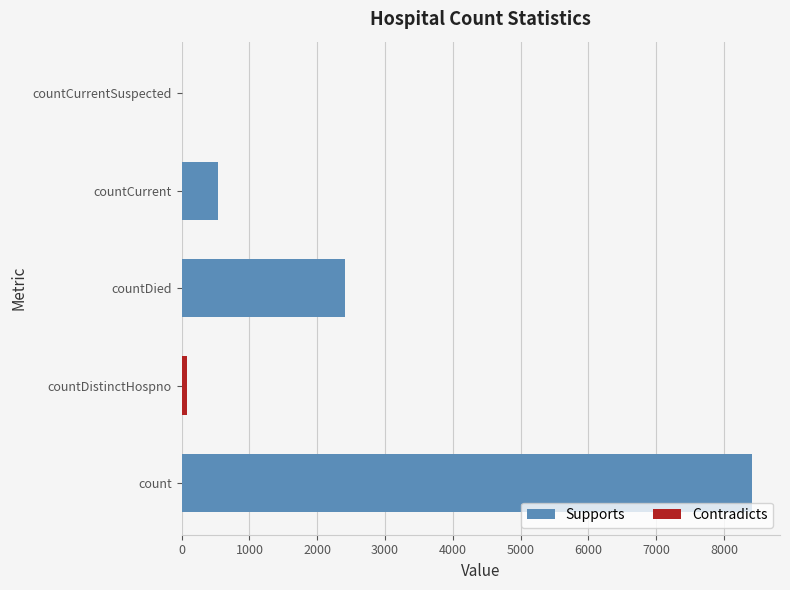

What is the sum of all values?

11428